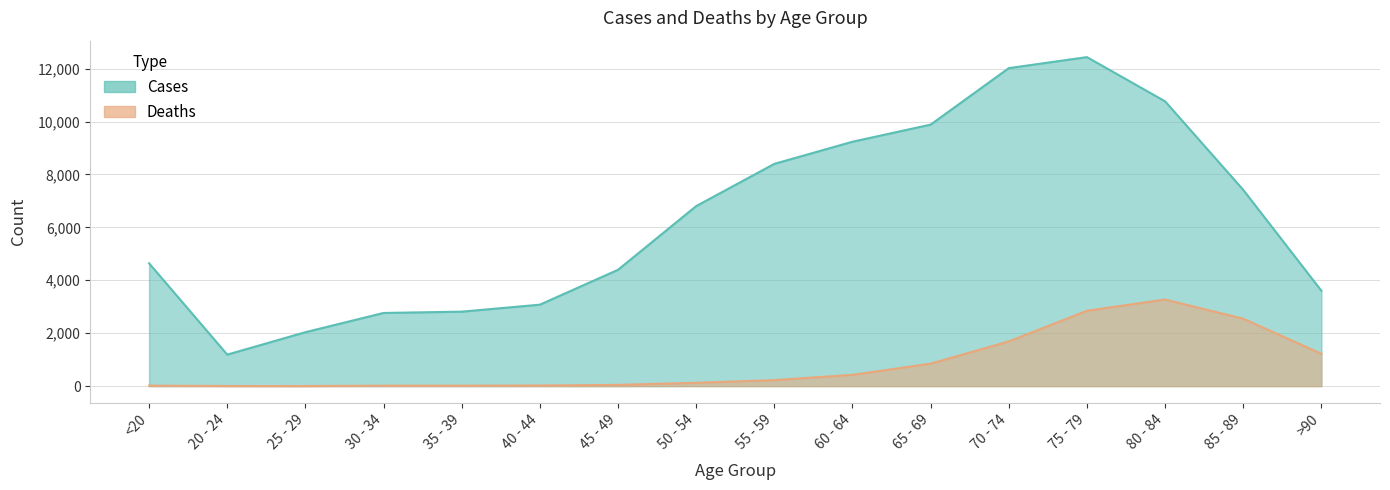

Where is the first local maximum for Deaths?

80 - 84